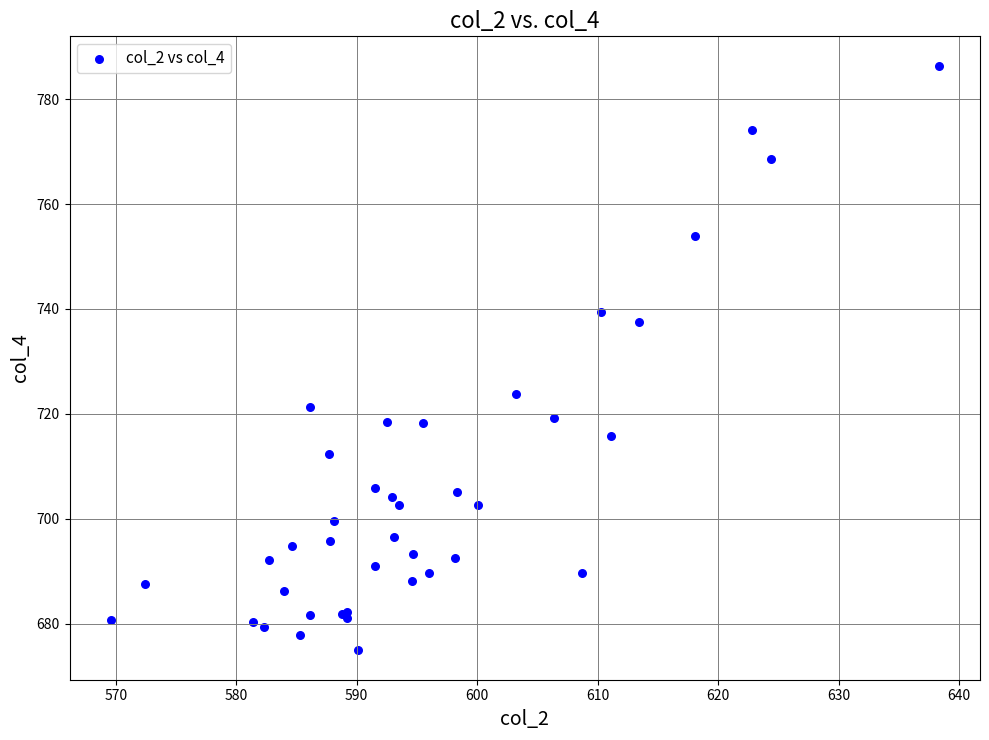

What Y value in the scatter plot is closest to 730?

723.8